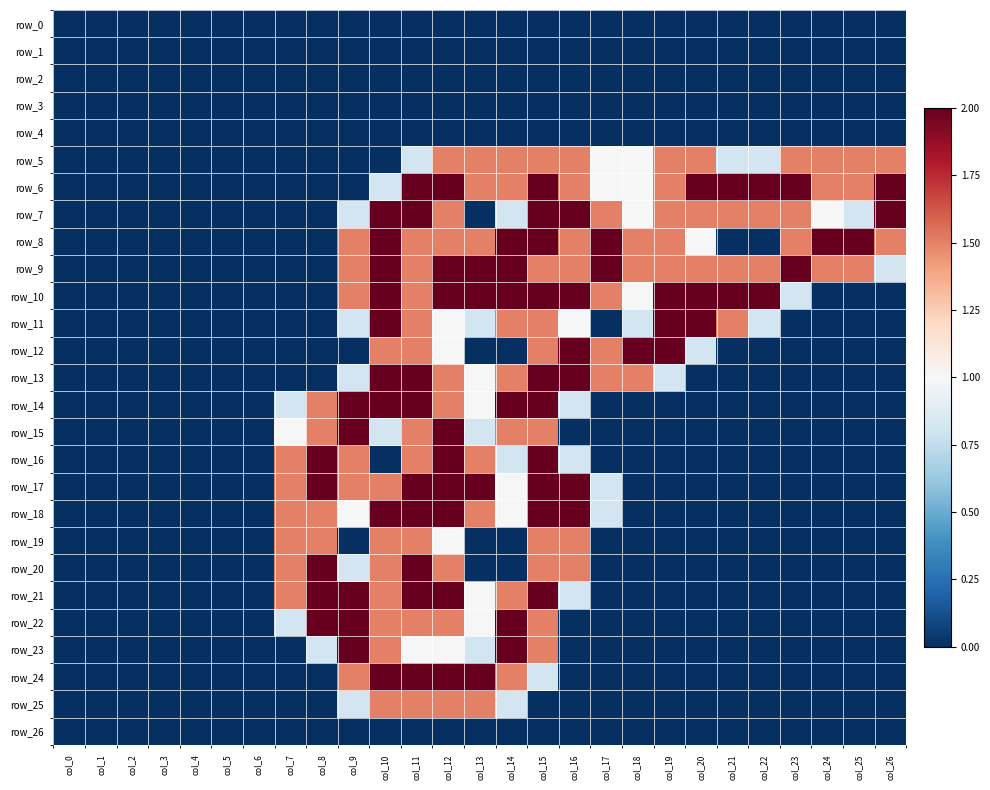

Between col_23 and col_18, which is larger?

col_23